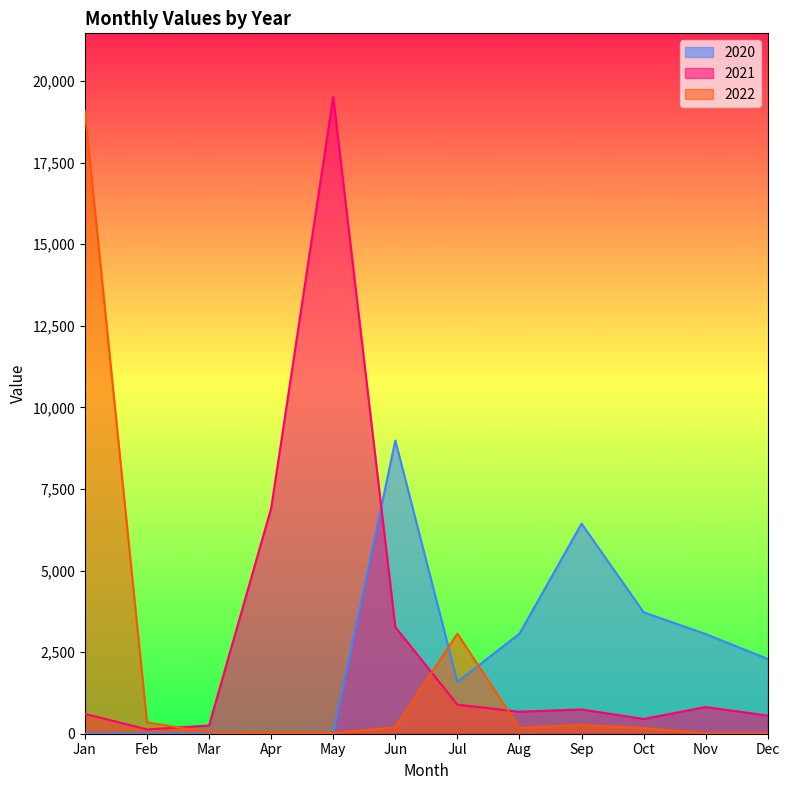

Which label corresponds to the largest value in the chart?

May